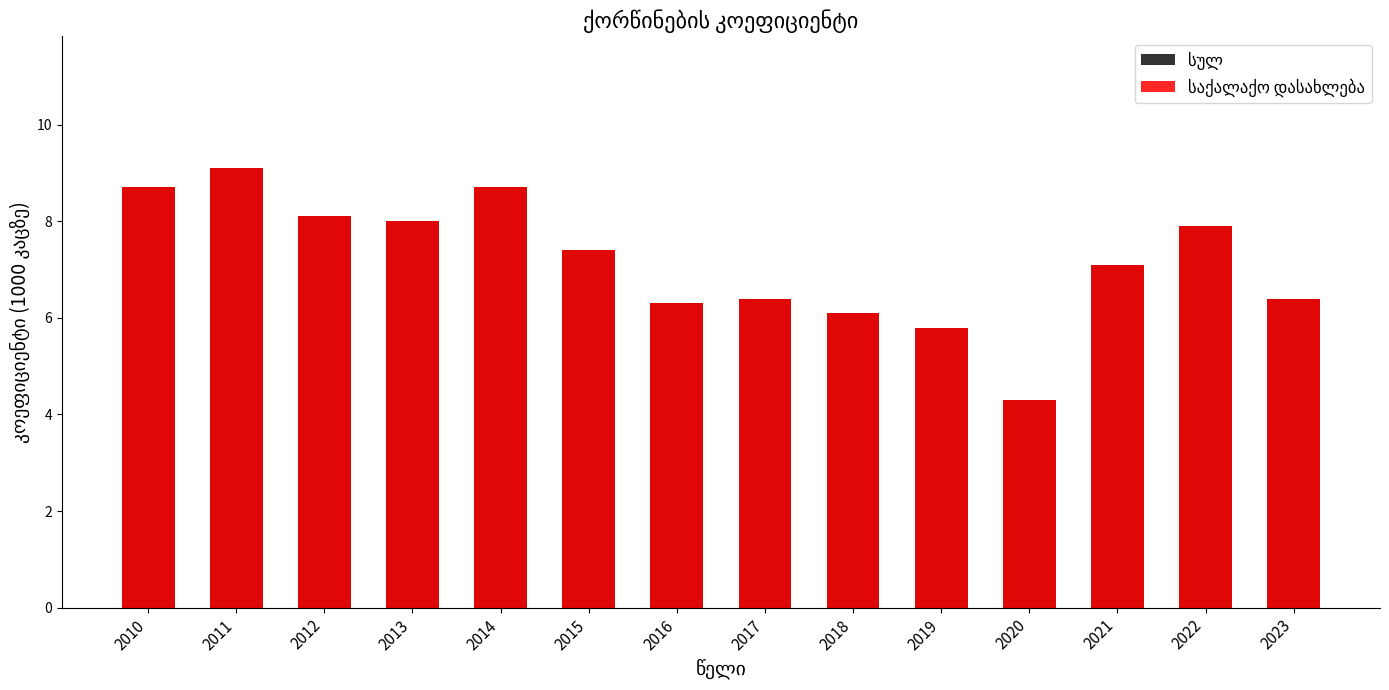

What is the sum of all სულ values?

100.3